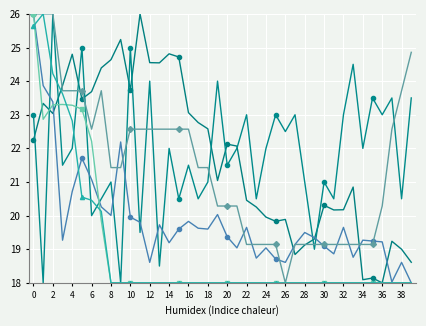

Is this an area chart (filled region under the line)?

No